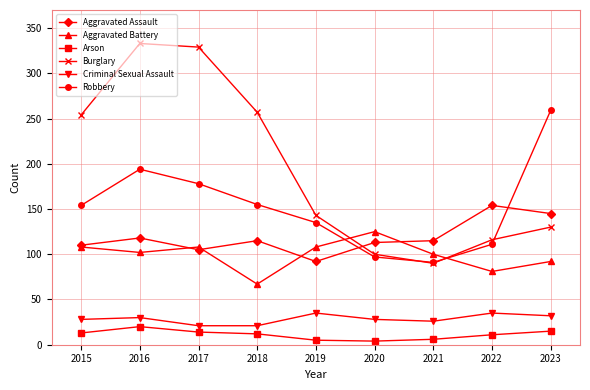

True or false: Robbery has a value of 194 at 2016.

True